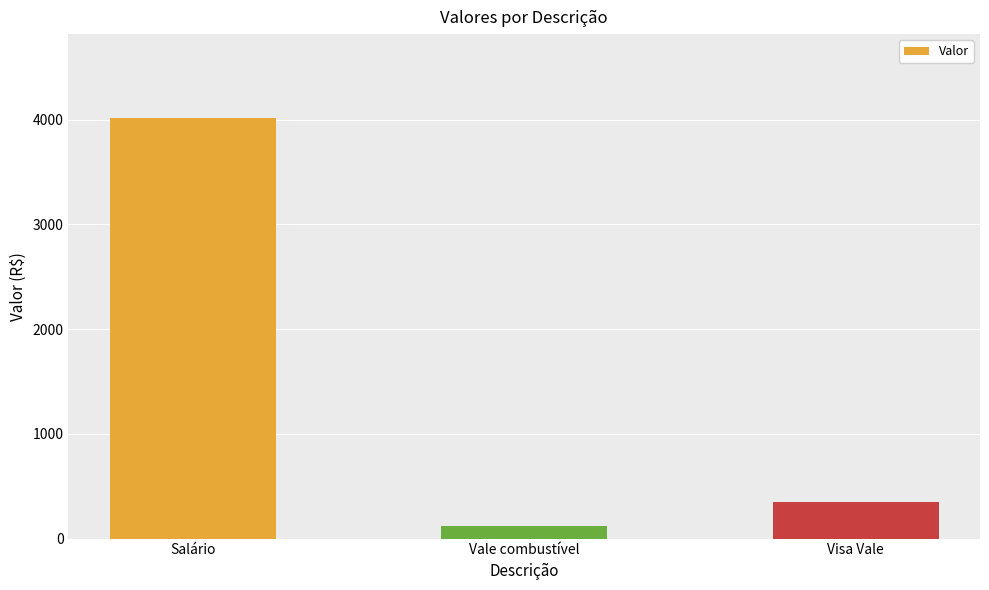

Which category has the lowest value across all series?

Vale combustível